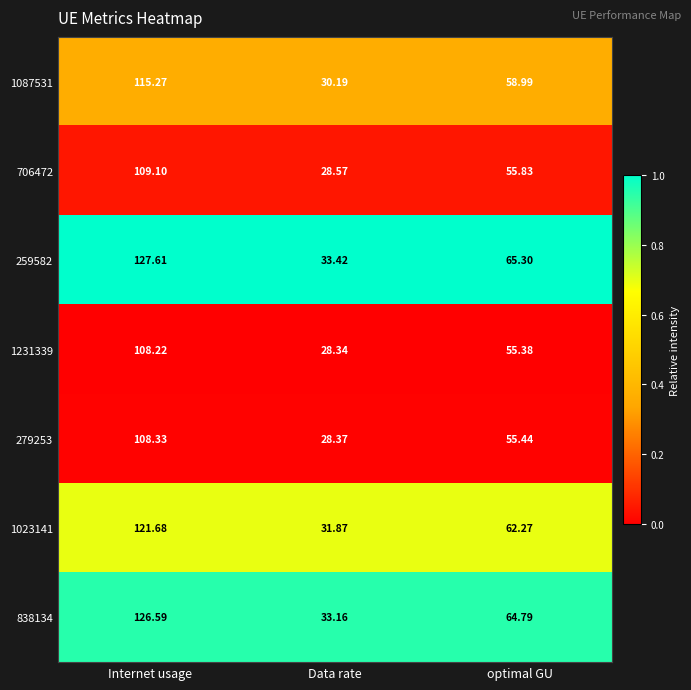

Rank the series by their maximum value, from highest to lowest.

259582, 838134, 1023141, 1087531, 706472, 279253, 1231339